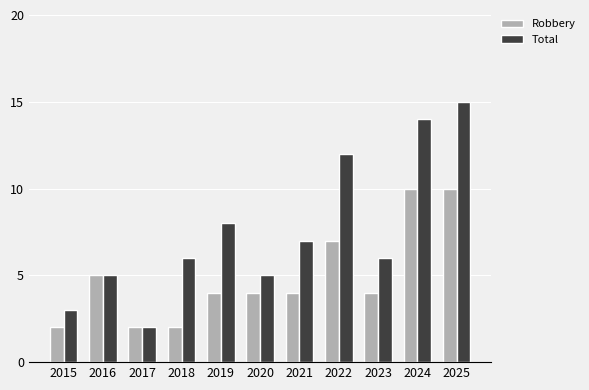

What is the maximum value shown in the chart?

15